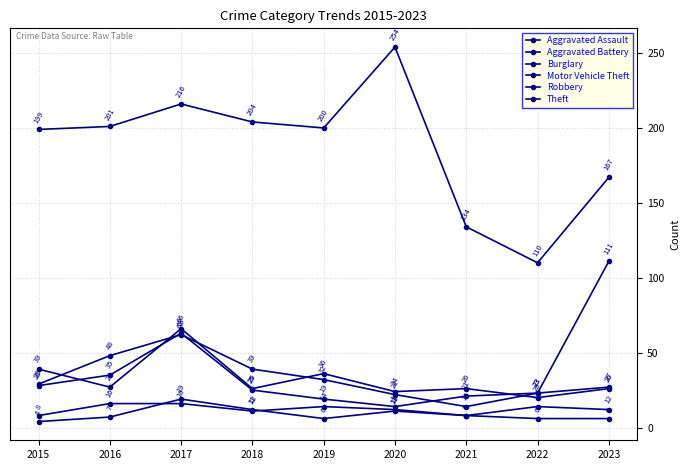

Rank the series at 2023 from lowest to highest value.

Aggravated Assault, Aggravated Battery, Burglary, Robbery, Motor Vehicle Theft, Theft